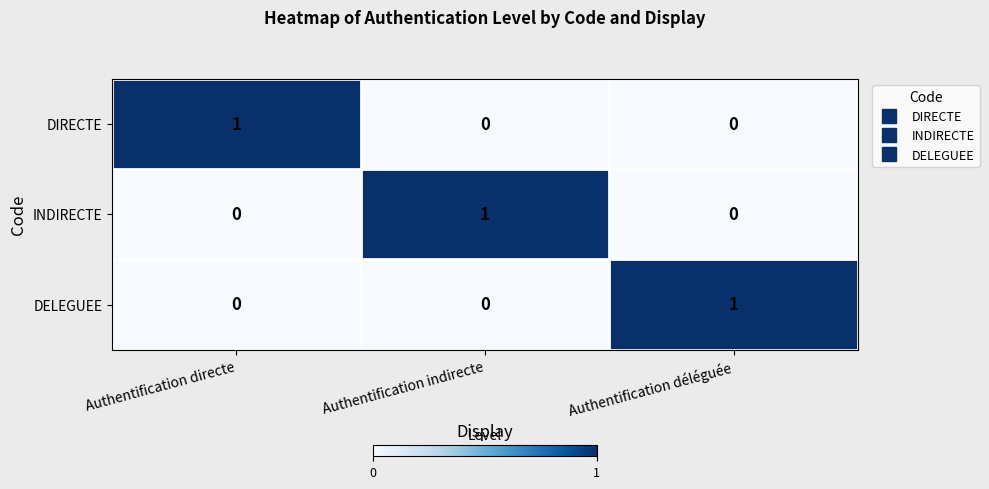

Reading left to right, extract all data points from this chart.

DIRECTE: Authentification directe=1	Authentification indirecte=0	Authentification déléguée=0
INDIRECTE: Authentification directe=0	Authentification indirecte=1	Authentification déléguée=0
DELEGUEE: Authentification directe=0	Authentification indirecte=0	Authentification déléguée=1